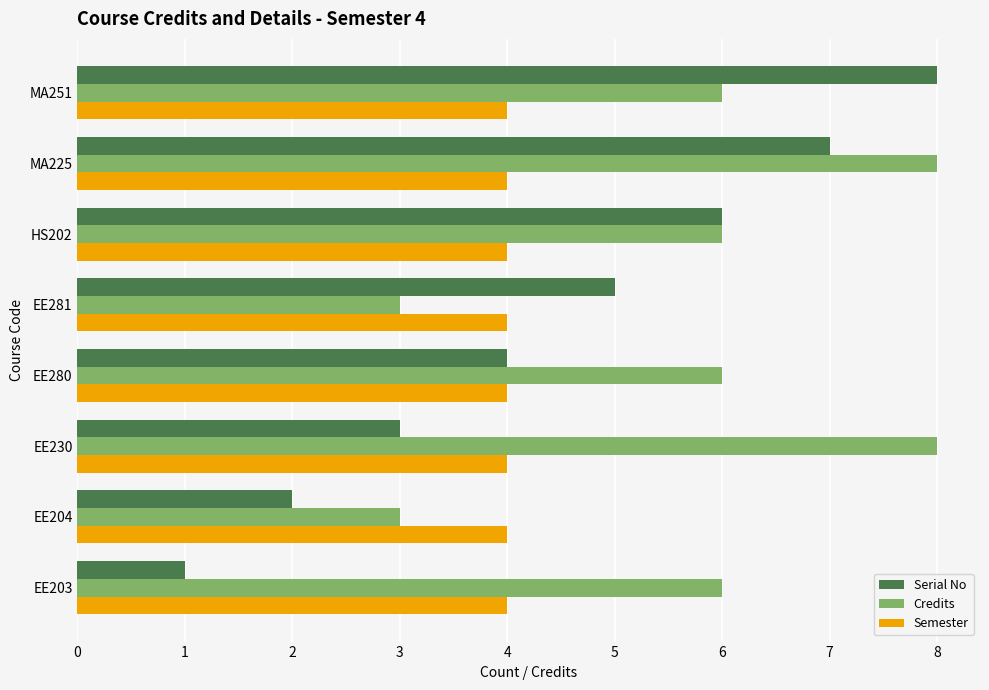

Which series has the widest spread of values?

Serial No